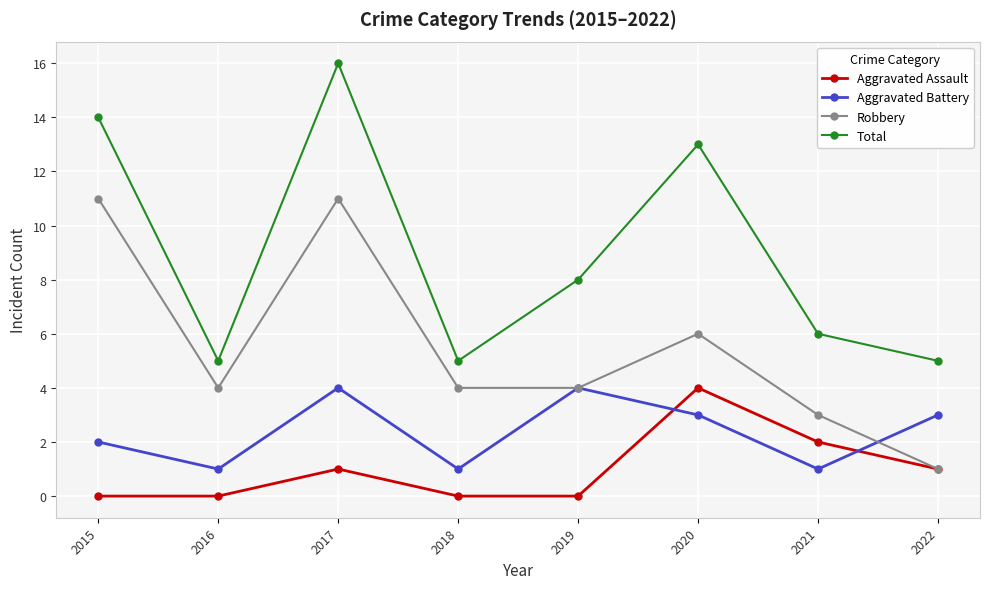

Where does the Total series first go above 8?

2015